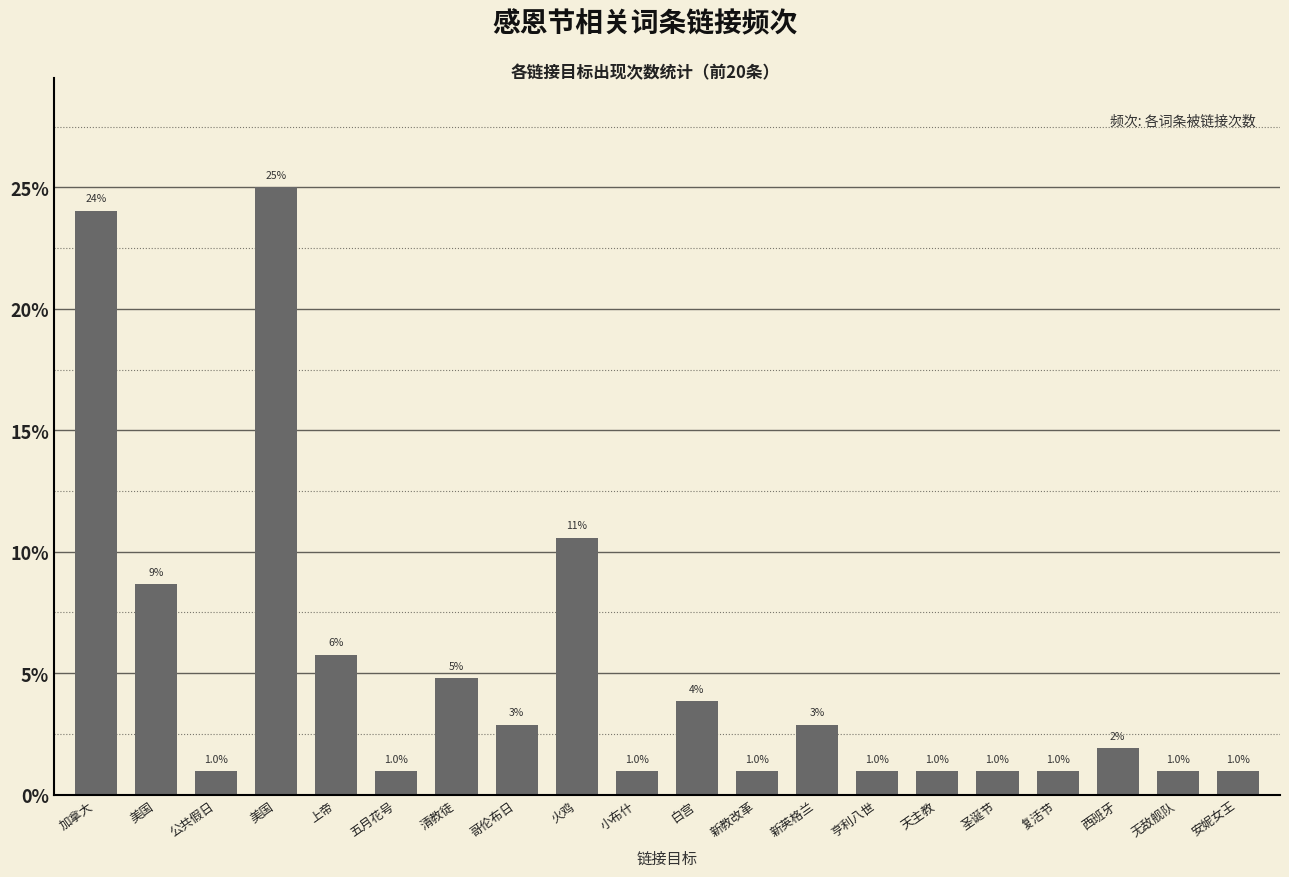

How many bars are there in total?

20